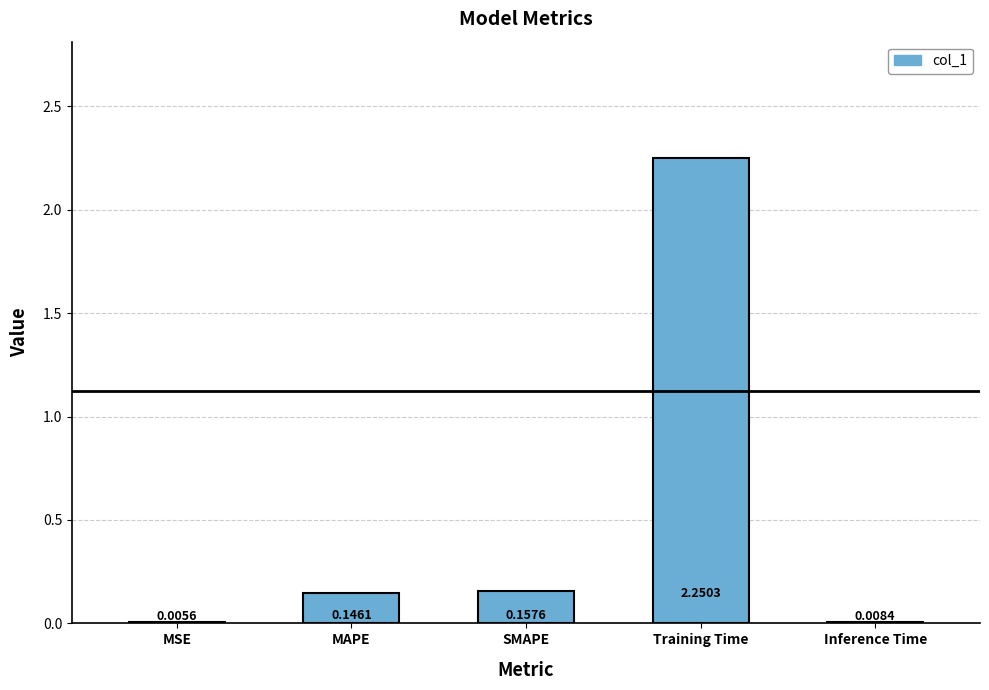

How many data points does each series have?

5